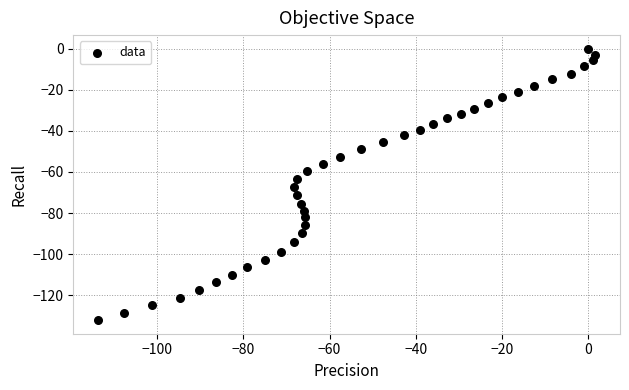

What is the range of Y values (max minus min)?

132.1